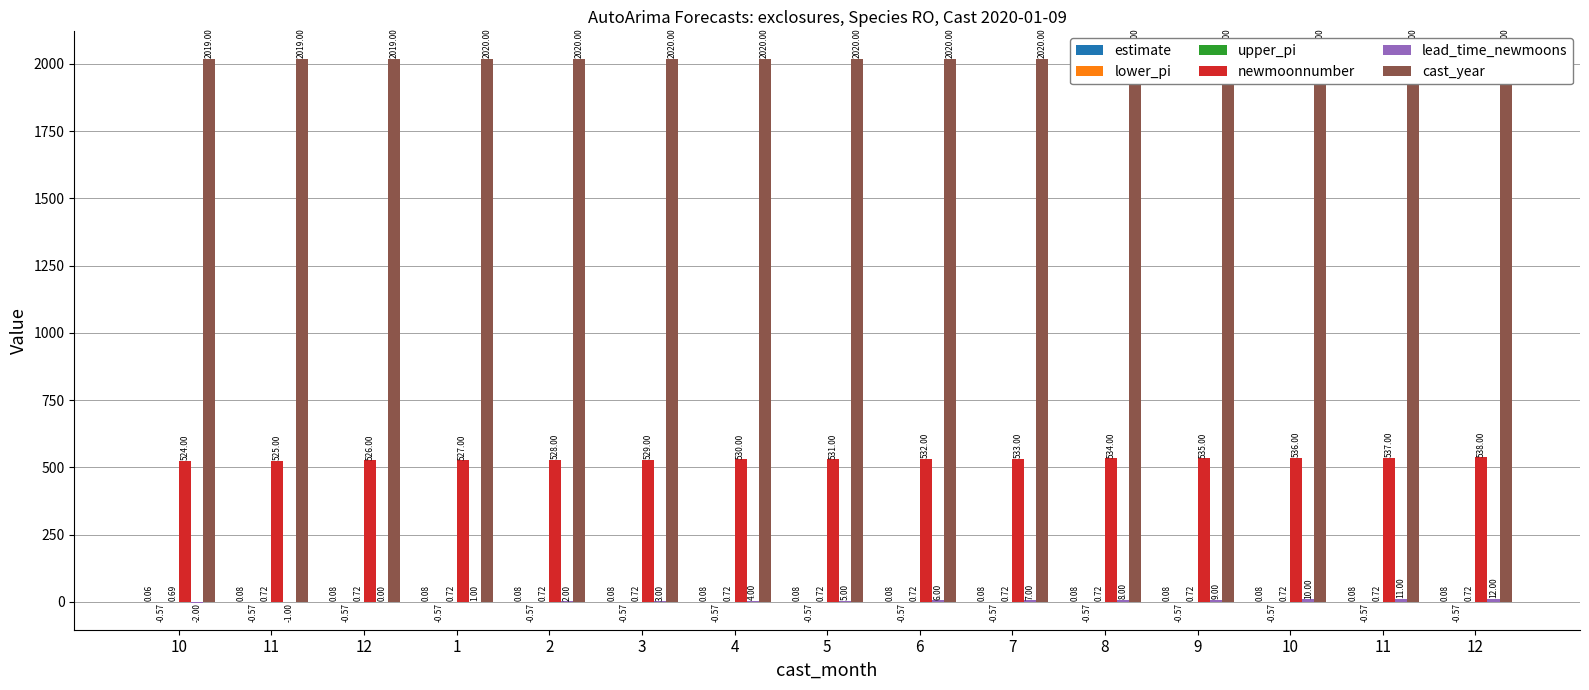

Is the value of newmoonnumber at 7 greater than the value of lead_time_newmoons at 11?

Yes